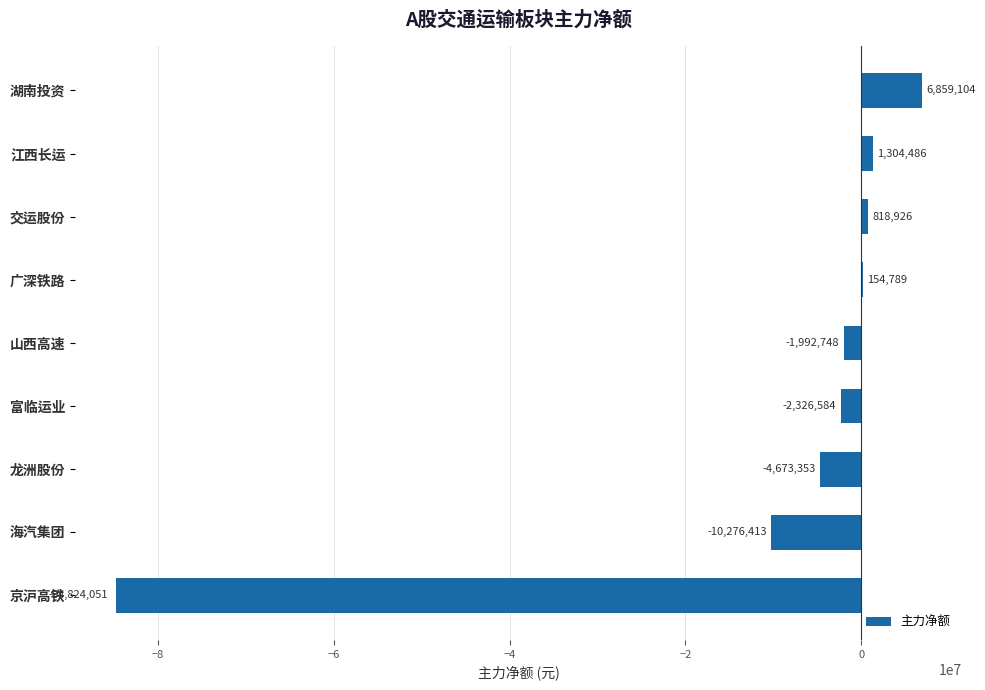

Which label corresponds to the largest value in the chart?

湖南投资